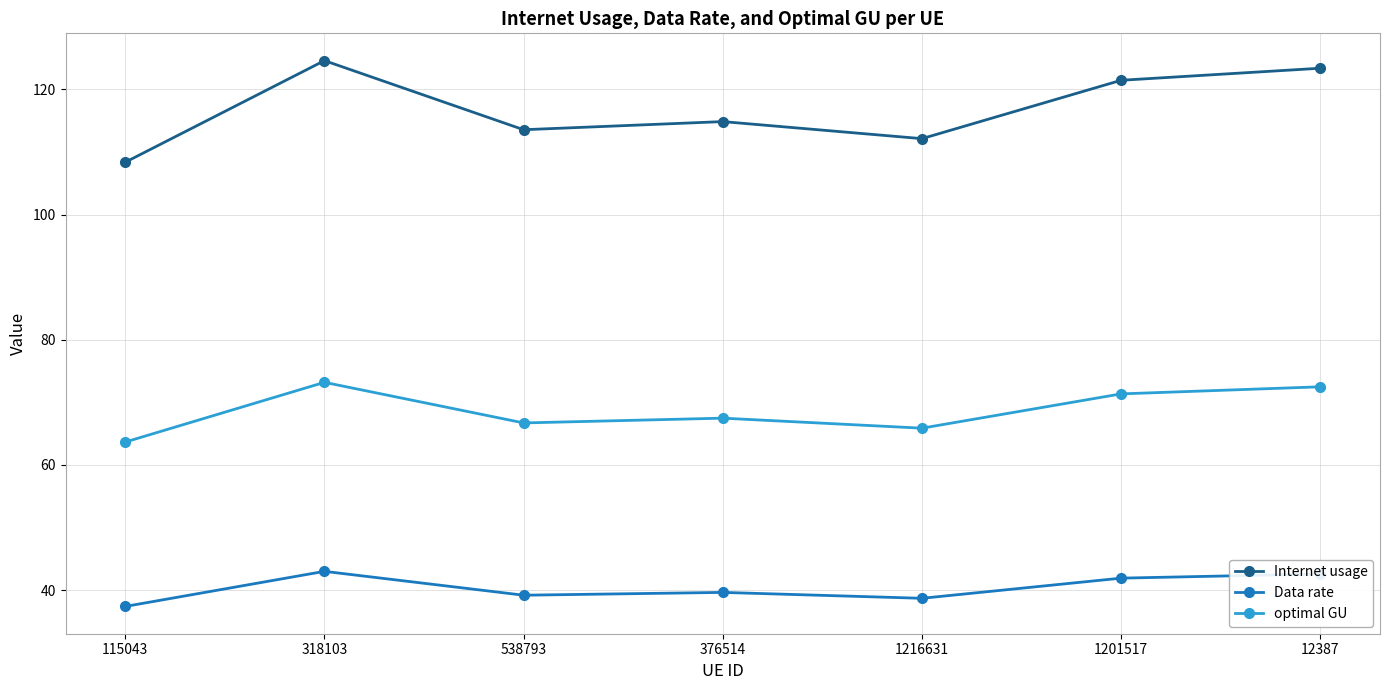

Rank the series at 318103 from lowest to highest value.

Data rate, optimal GU, Internet usage